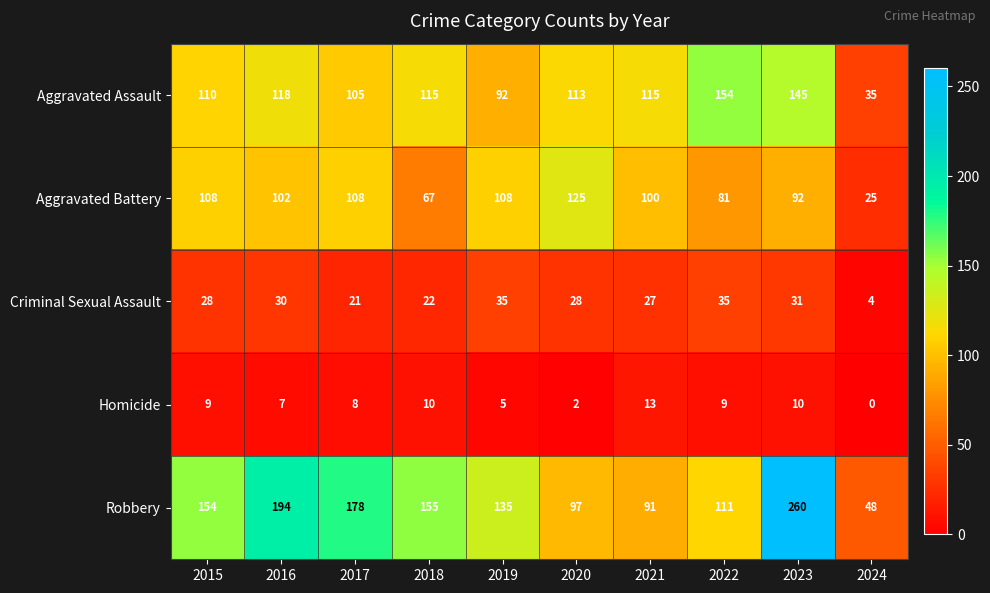

Which series has the largest range (max minus min)?

Robbery